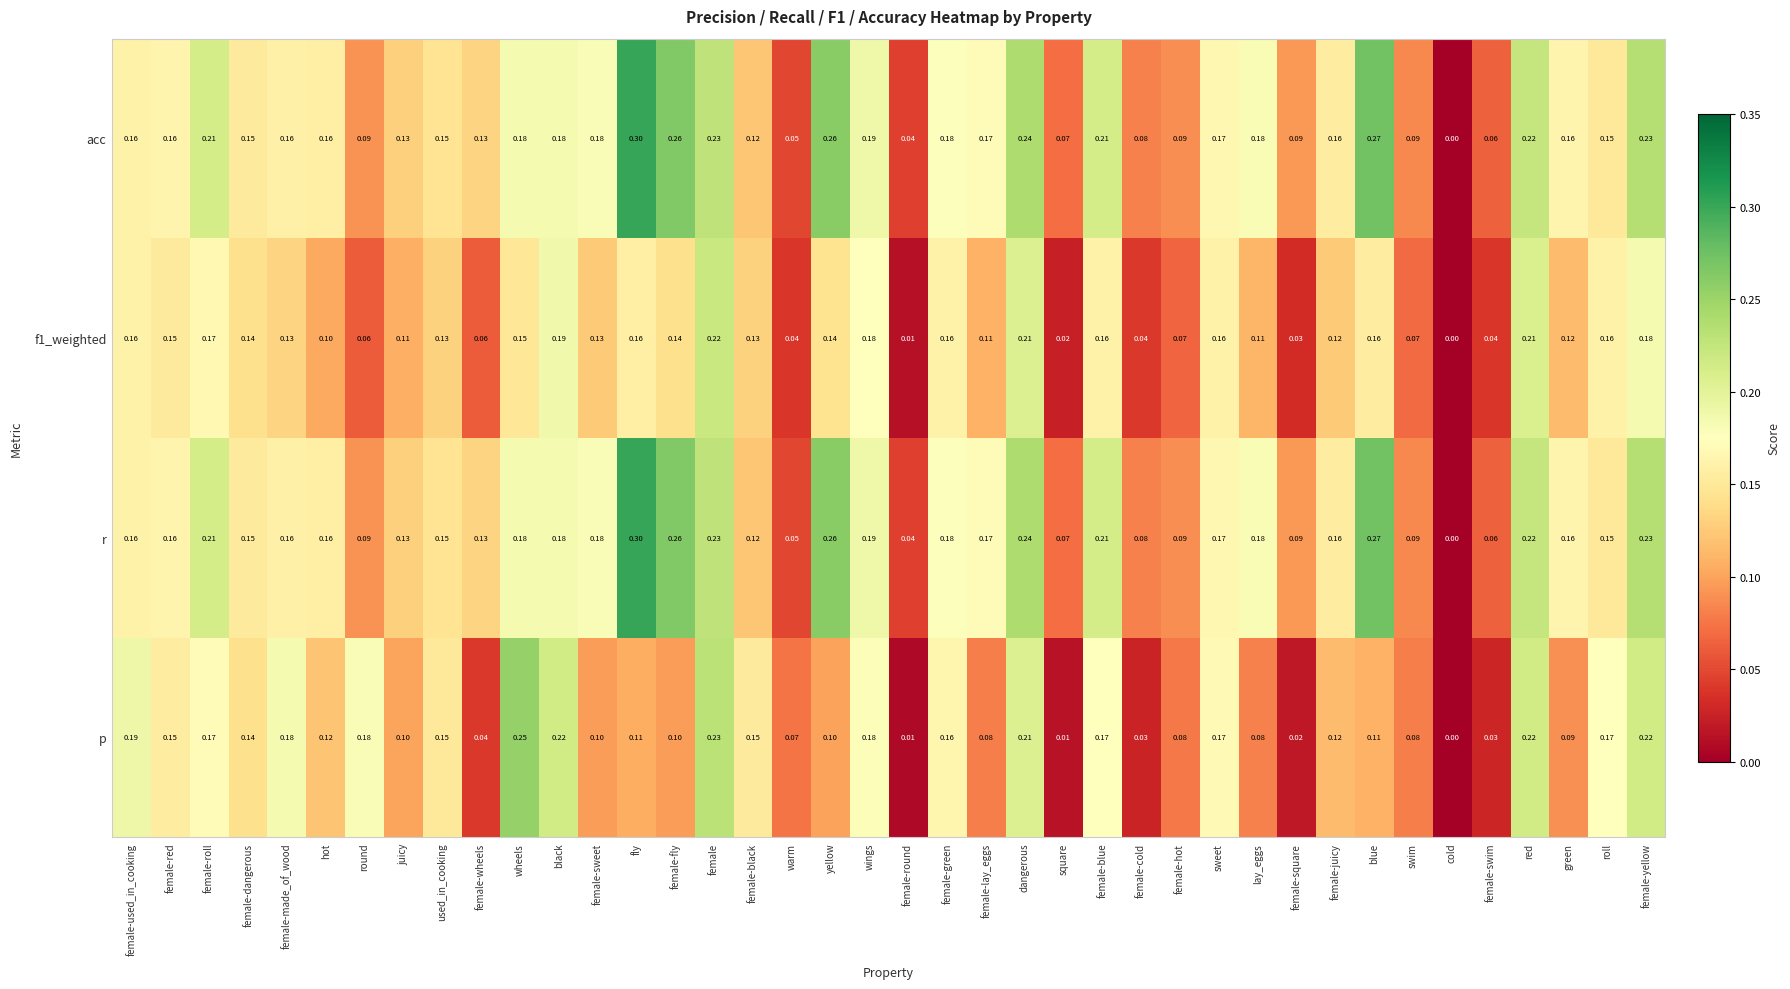

At which label does r reach its peak?

fly